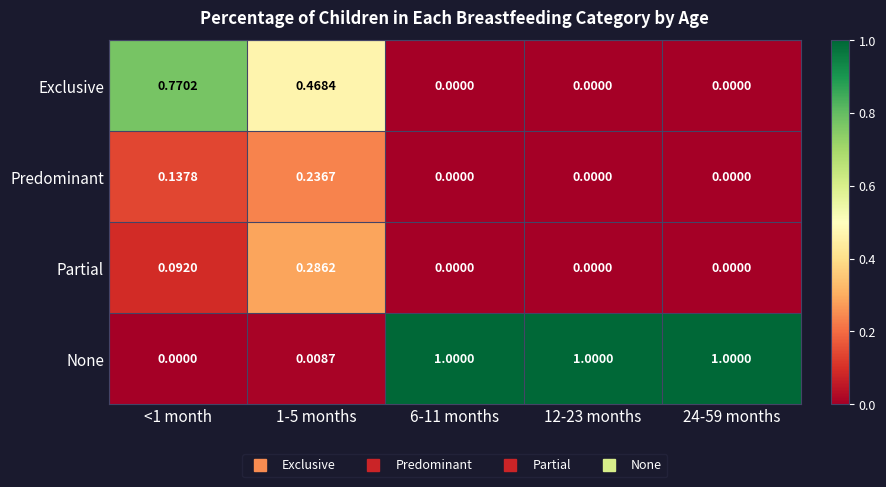

Rank the series by their maximum value, from highest to lowest.

None, Exclusive, Partial, Predominant